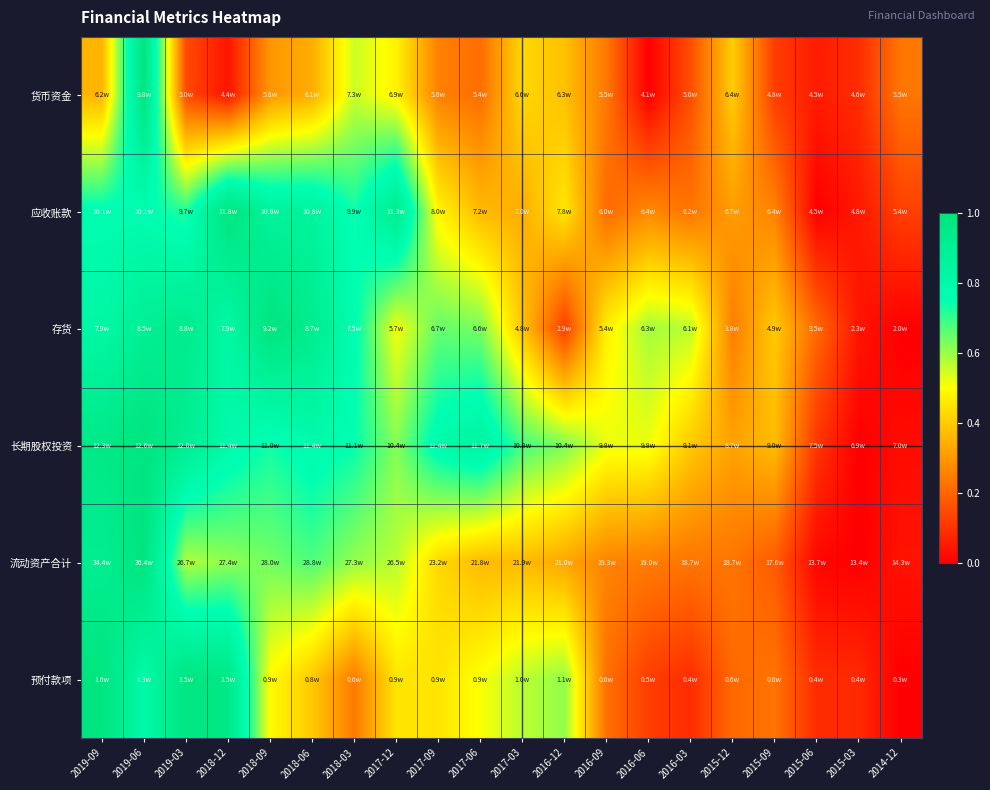

What is the difference between the highest and lowest values at 2018-03?

0.5